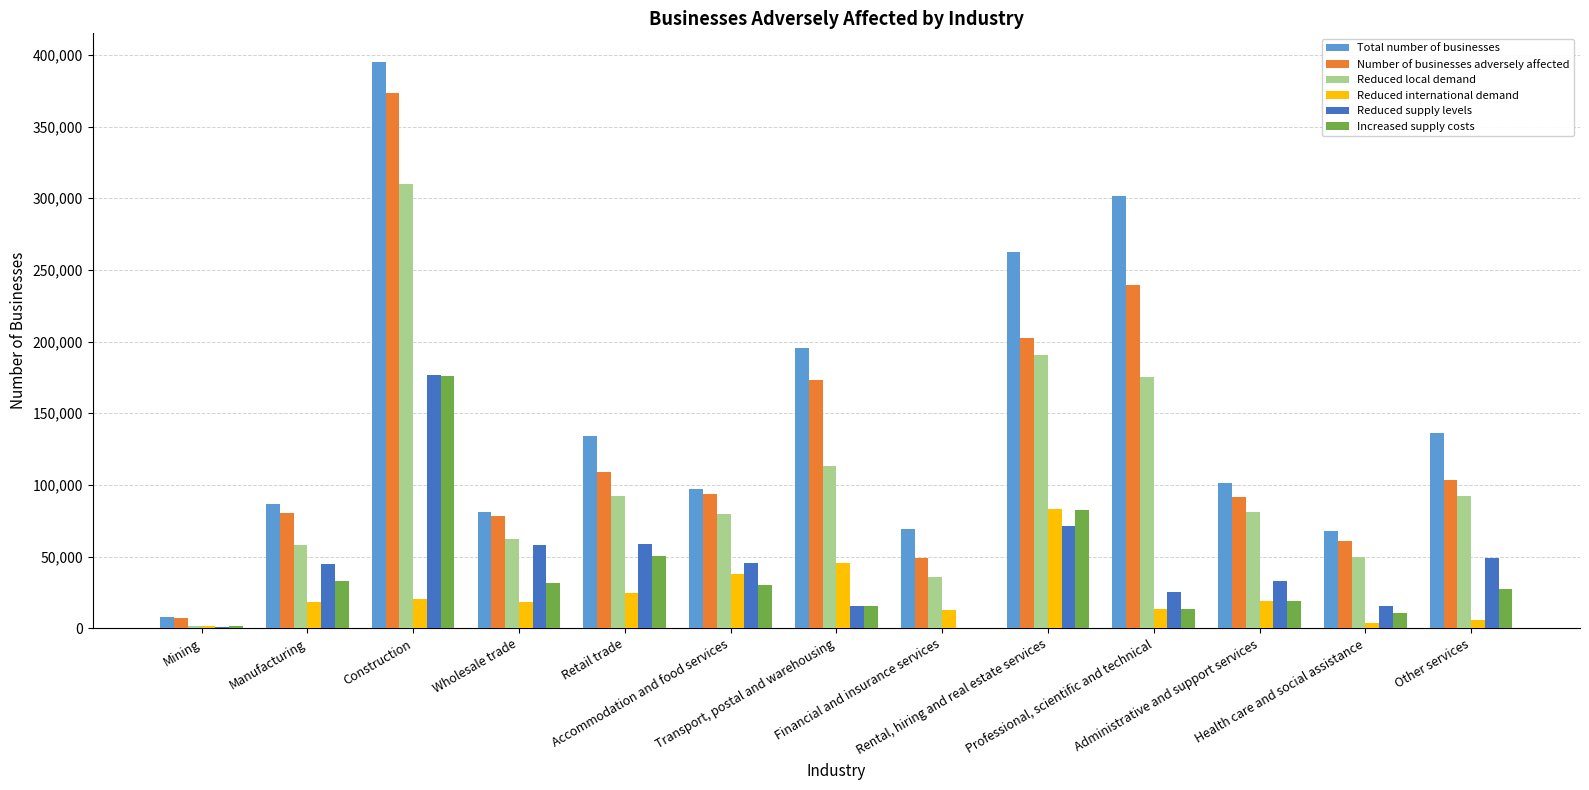

What is the highest value of the Number of businesses adversely affected series?

373575